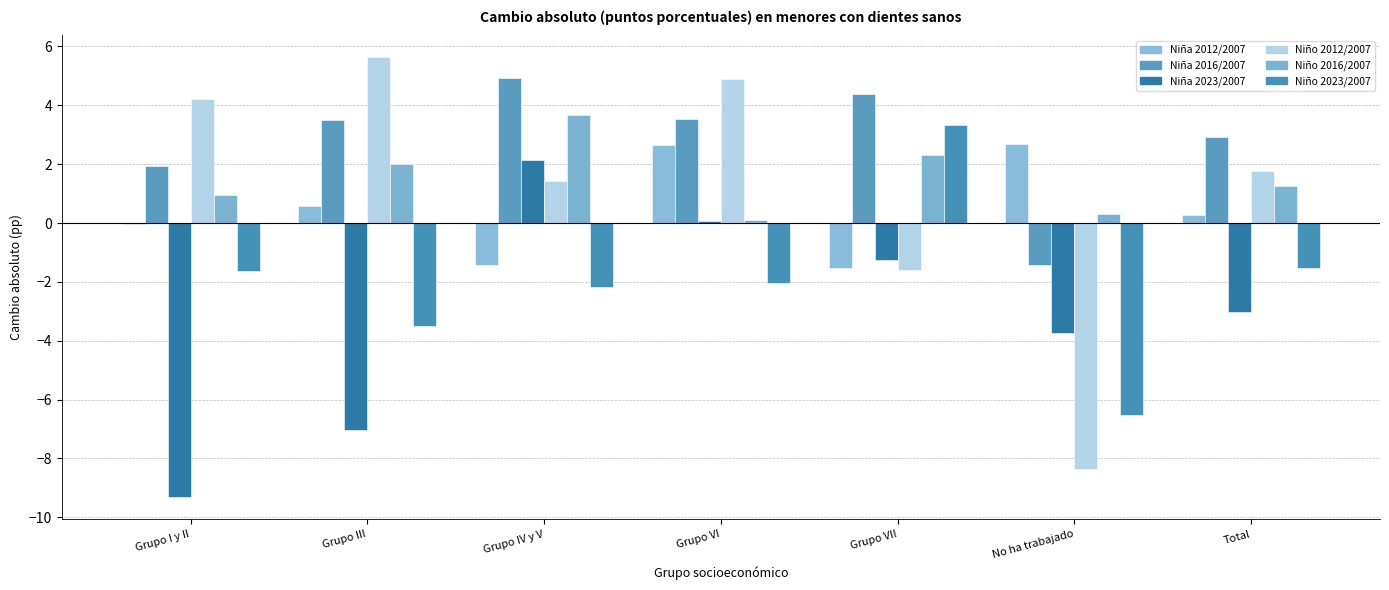

How many groups of bars are there?

7